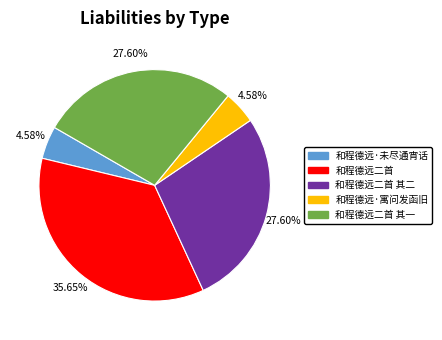

To the nearest percent, what percentage of the pie is 和程德远·寓问发函旧?

5%